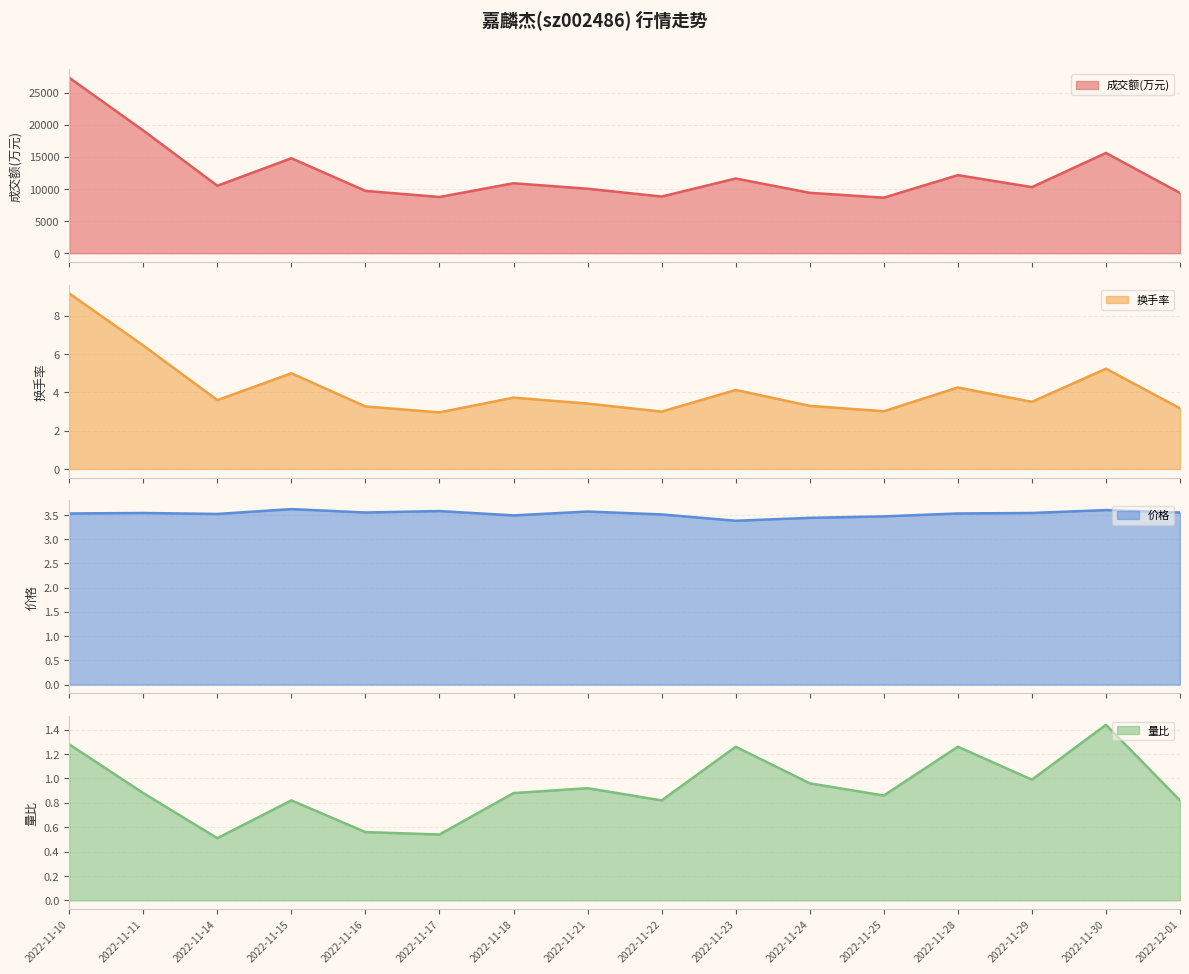

What is the difference between the maximum and second lowest values in the 量比 series?

0.9